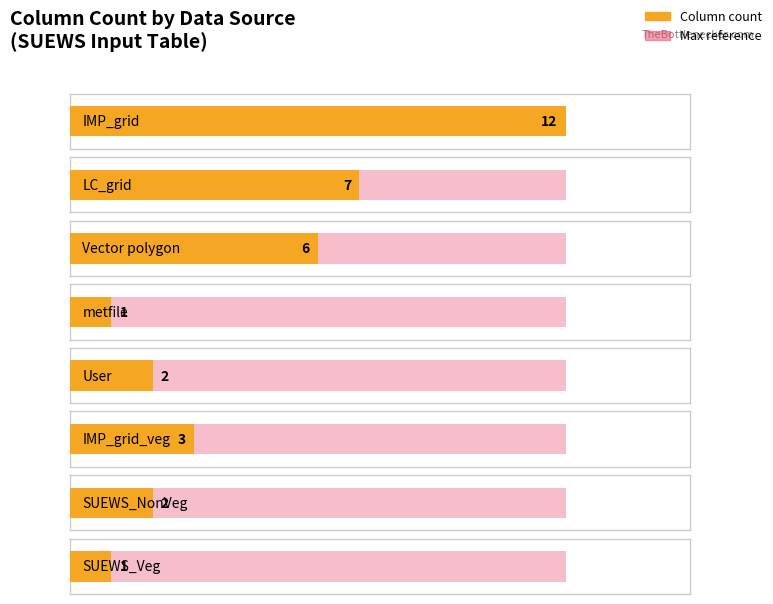

Which has a higher value, Vector polygon or LC_grid?

LC_grid